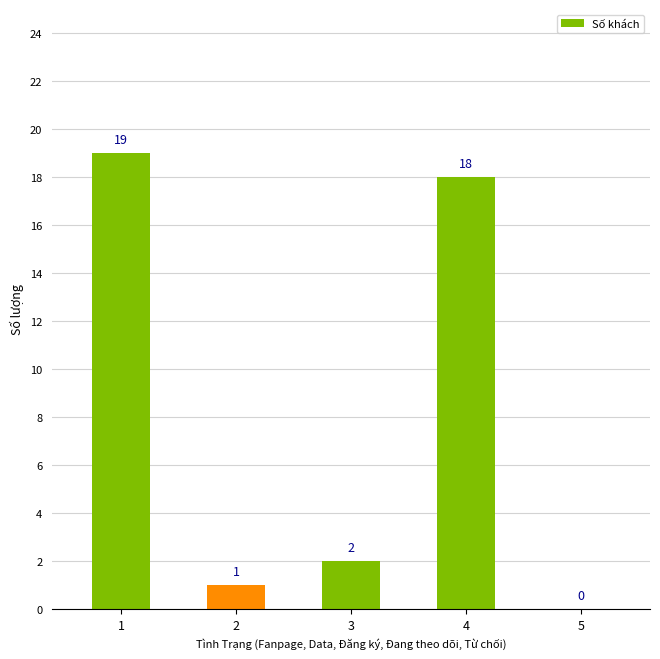

What is the sum of the values at 1 and 2?

20